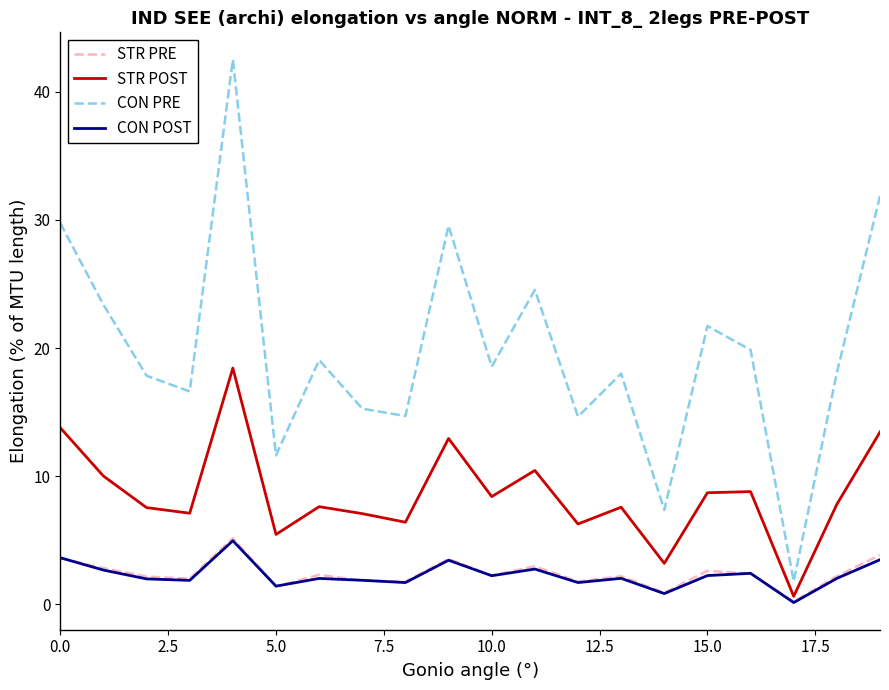

Which series has the largest total across all categories?

CON PRE